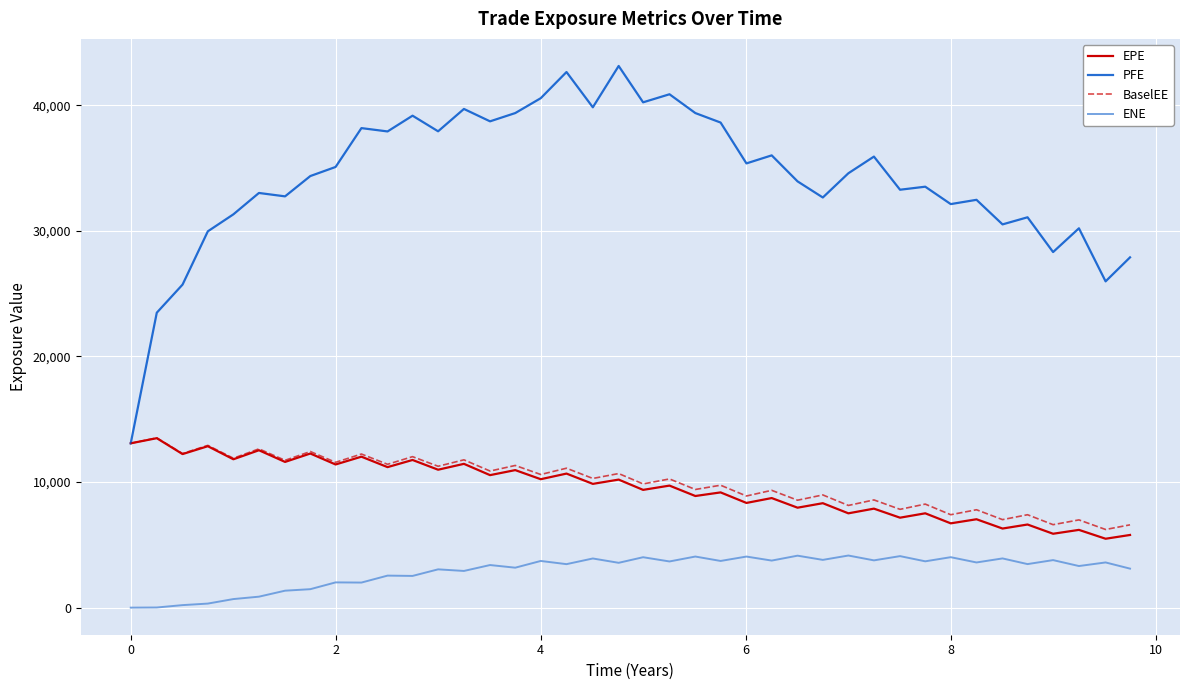

What is the difference between the second highest and minimum values in the ENE series?

4137.1